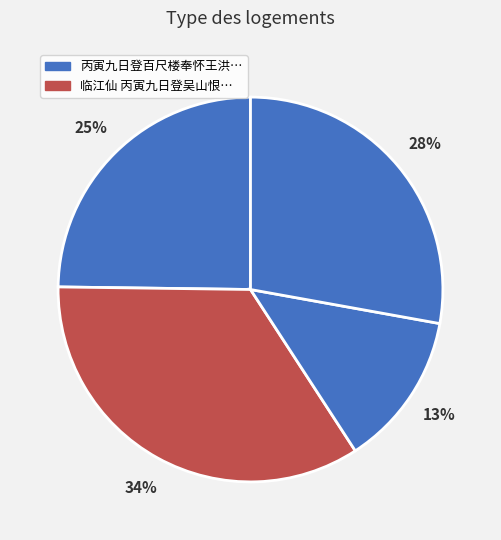

To the nearest percent, what is the difference between the largest and smallest slice percentages?

21%